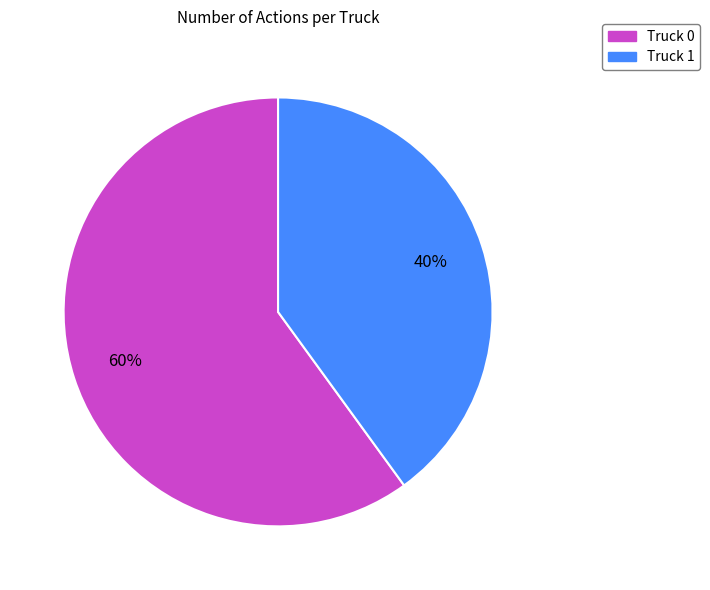

Do Truck 1 and Truck 0 together represent more than half of the pie?

Yes